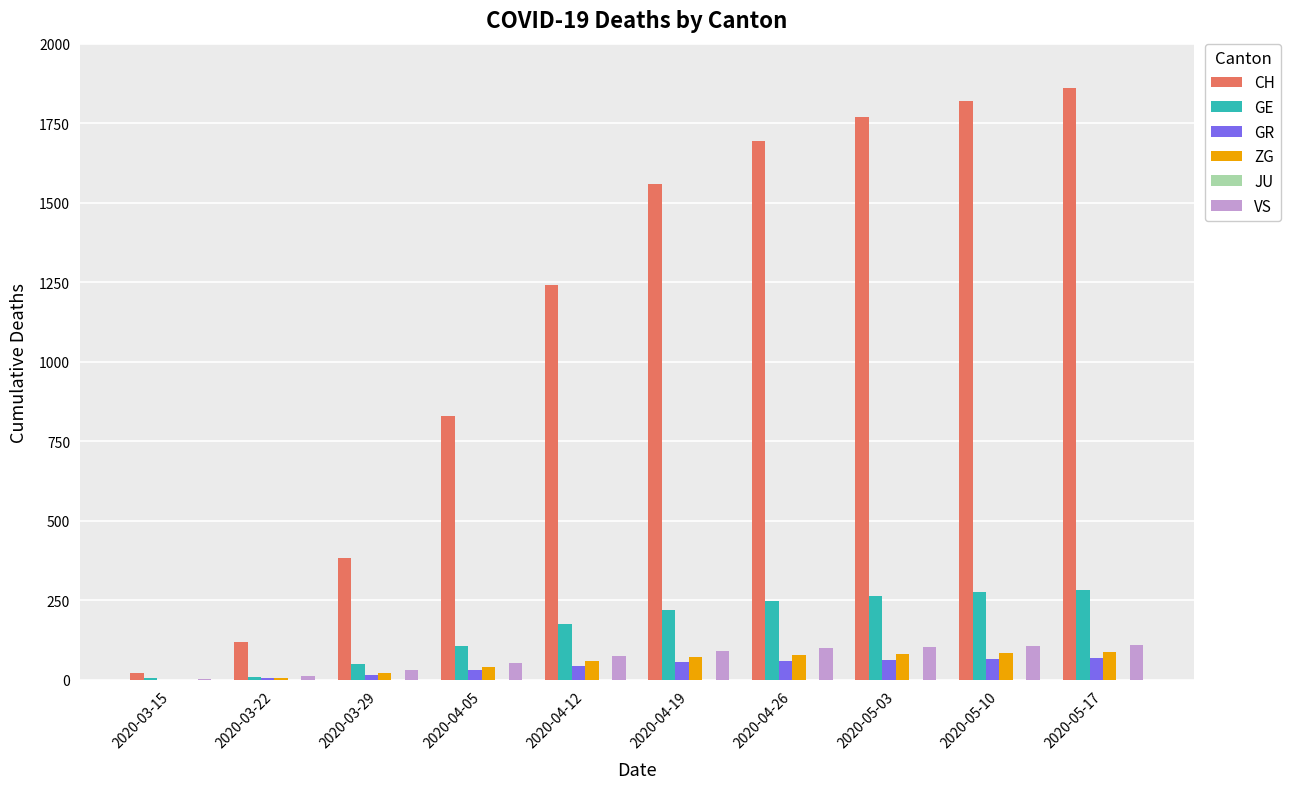

How many groups of bars are there?

10